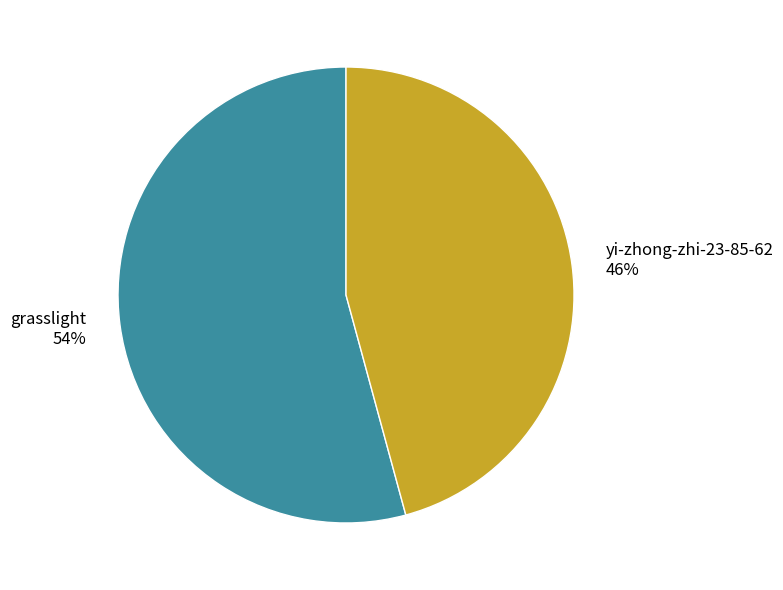

To the nearest percent, what is the difference between the grasslight and yi-zhong-zhi-23-85-62 slice percentages?

8%